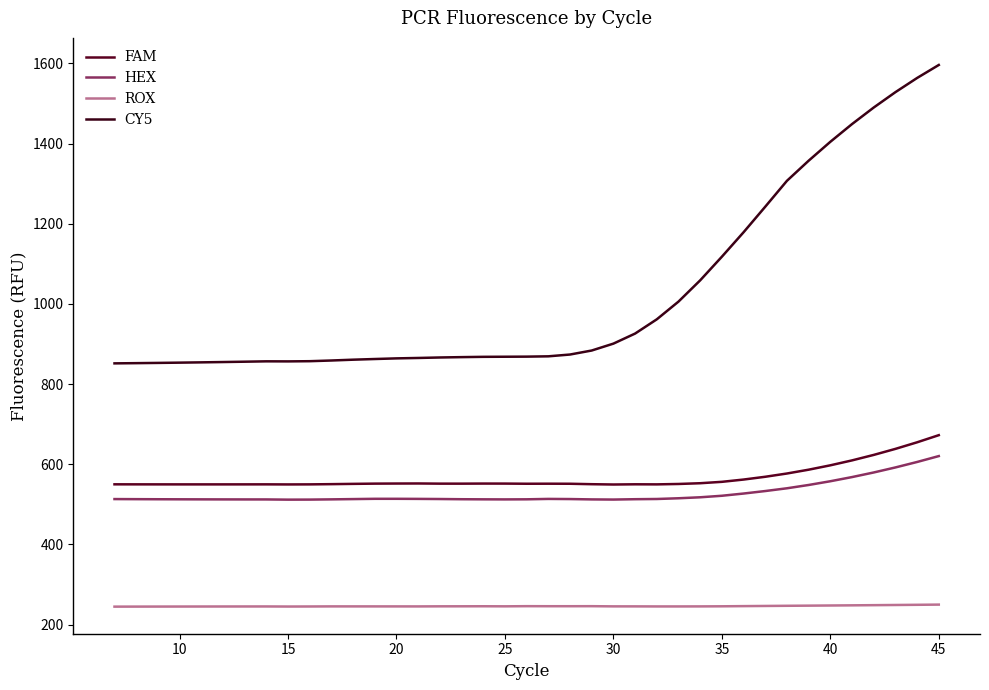

How many values in the HEX series exceed 513?

22